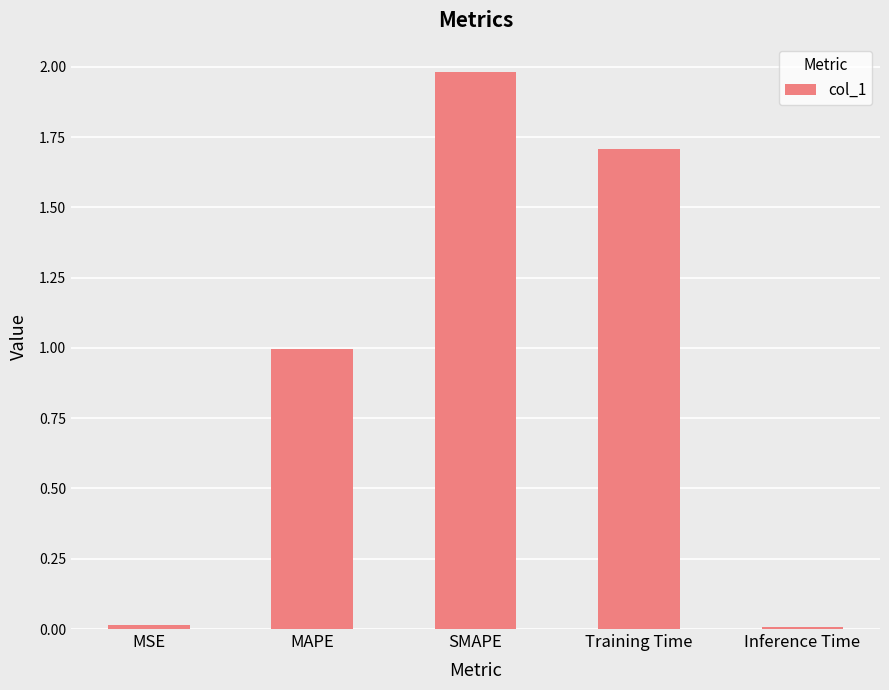

What position from the left is SMAPE?

3